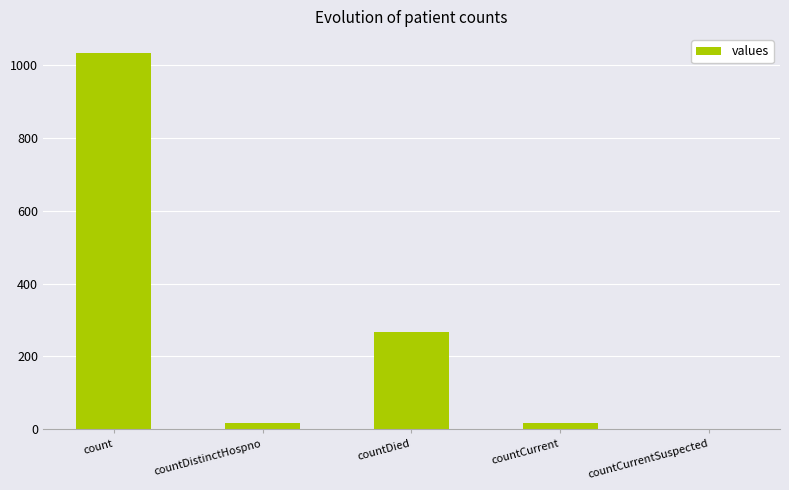

Where is the data nearest to the value 517?

countDied